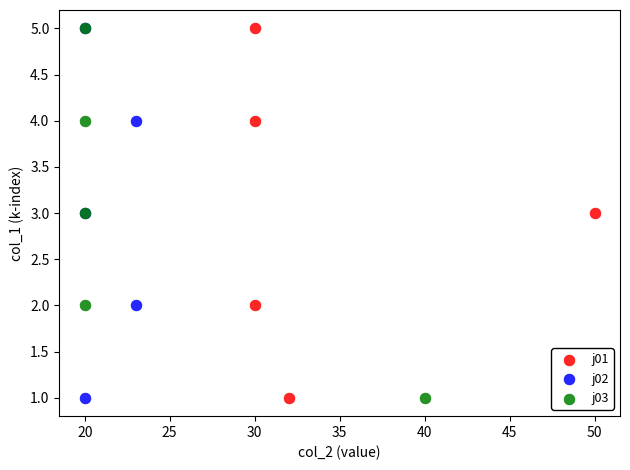

What are all the series names shown in the legend?

j01, j02, j03